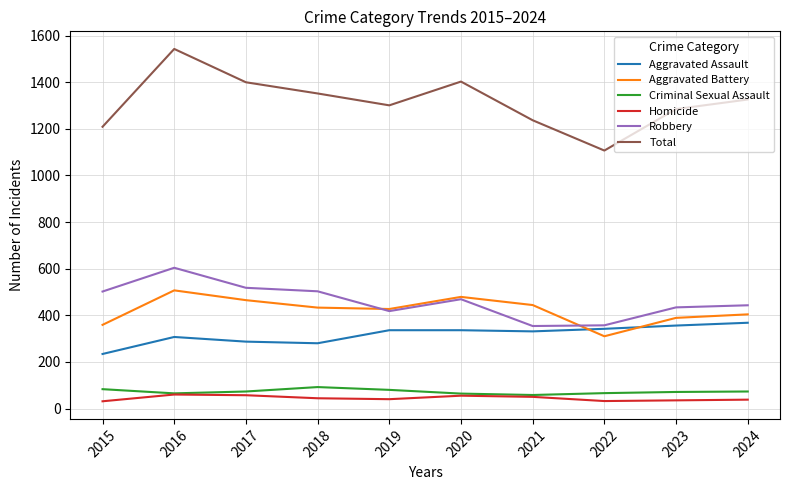

True or false: Aggravated Battery has a value of 389 at 2023.

True